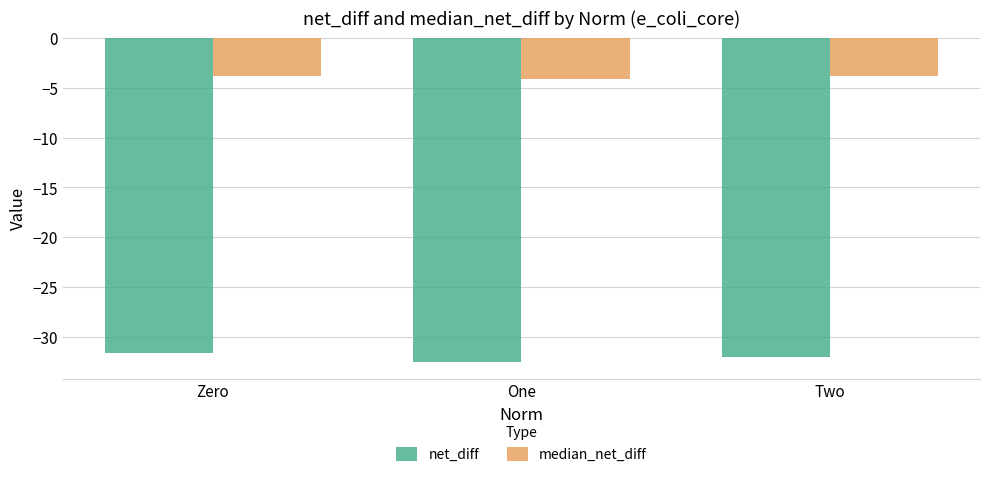

What is the difference between the highest and lowest values at One?

28.4